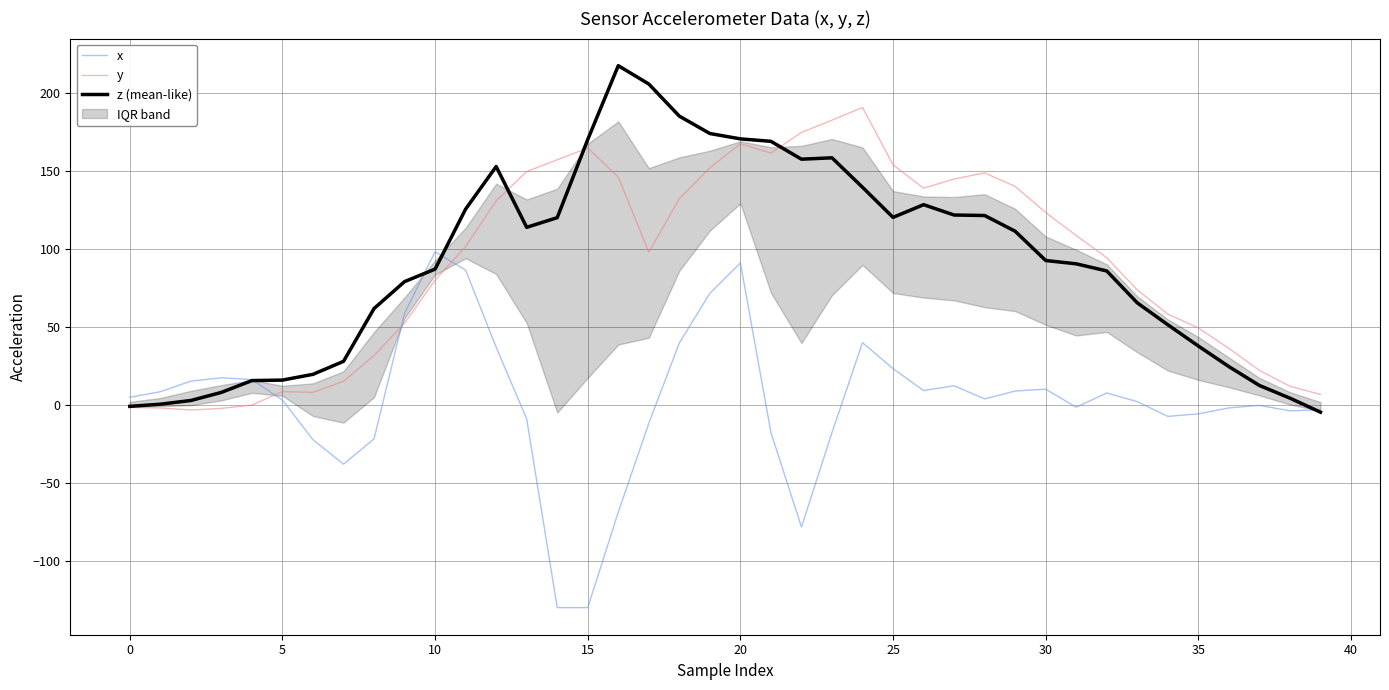

True or false: x has a value of 39.9 at 18.

True